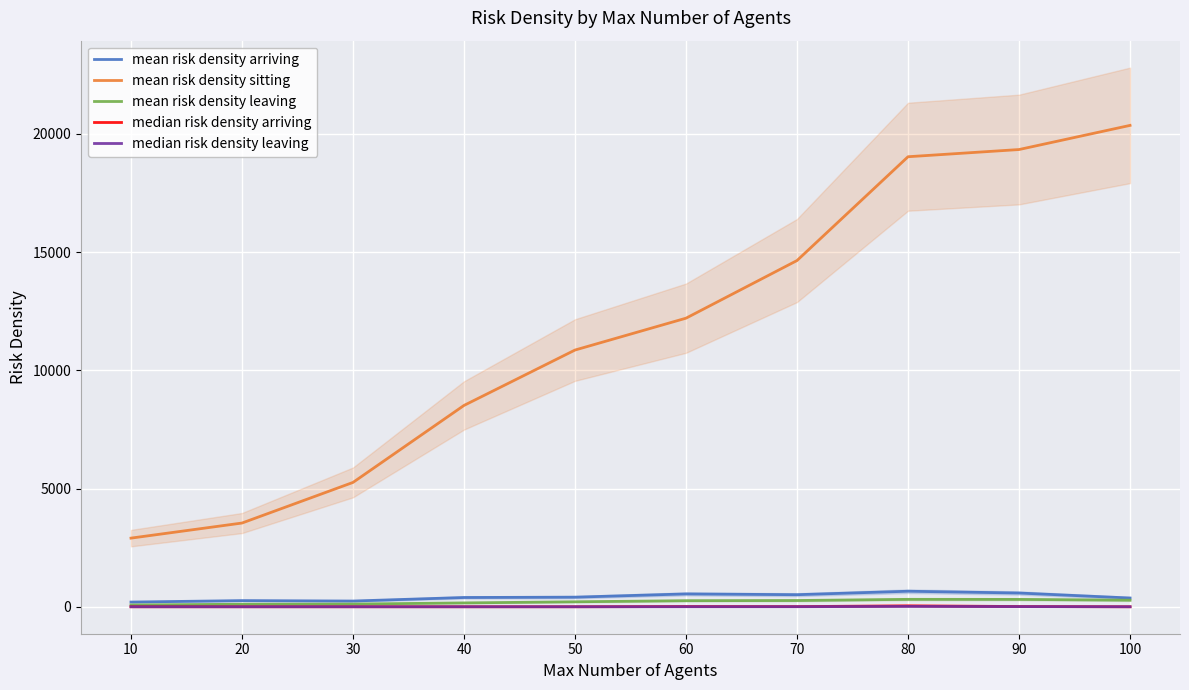

Reading right to left, extract all data points from this chart.

mean risk density arriving: 370.4	581.2	656.7	510.6	543.4	405.7	392.1	242.3	260.3	199.0
mean risk density sitting: 20363.5	19341.8	19037.6	14646.4	12207.9	10860.1	8517.2	5260.1	3541.8	2903.6
mean risk density leaving: 278.1	311.4	313.7	264.6	257.1	210.5	163.0	114.0	107.5	75.6
median risk density arriving: 0.1	10.4	40.2	6.4	10.2	0.5	0.0	0.0	0.0	0.0
median risk density leaving: 0.1	7.2	15.4	3.1	2.8	0.1	0.0	0.0	0.0	0.0